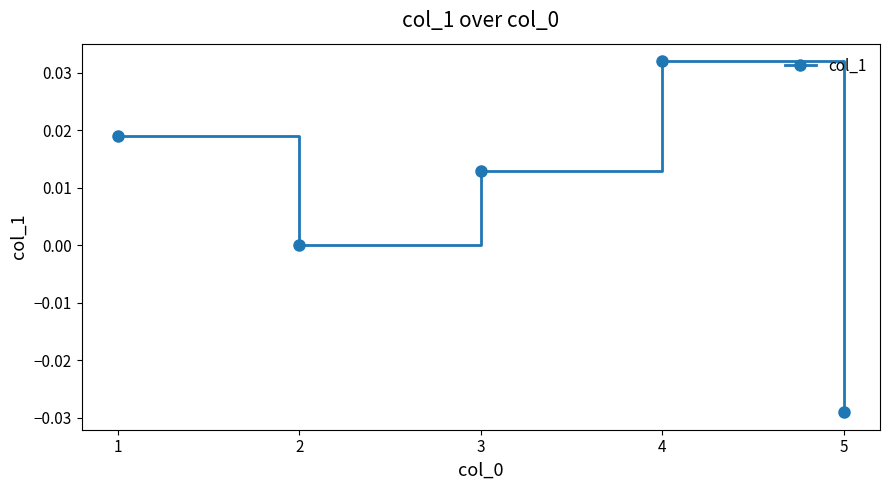

Between 5 and 1, which is larger?

1